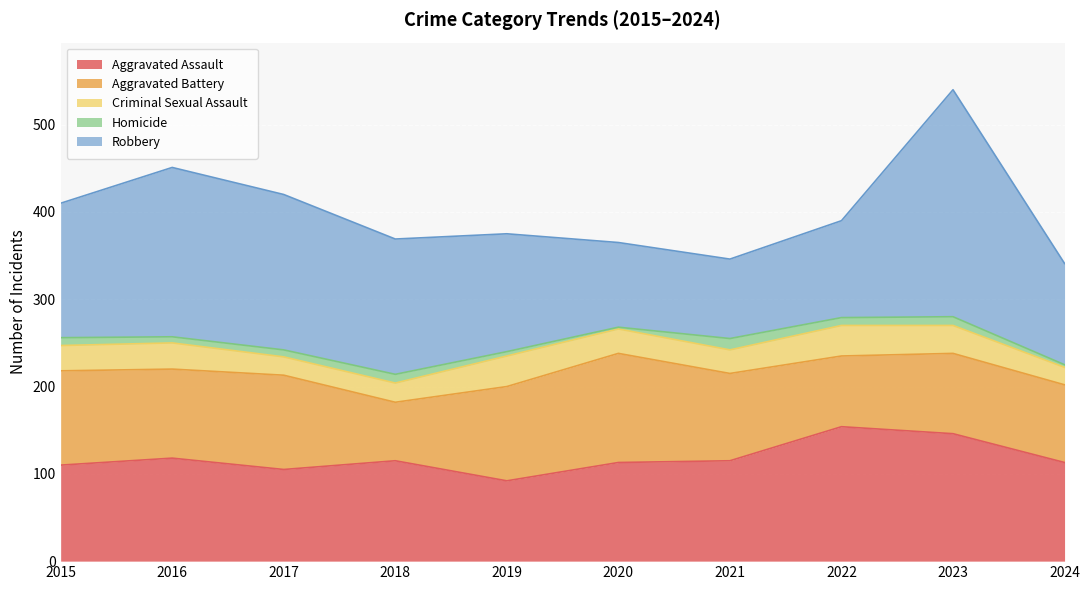

What is the lowest value of the Aggravated Assault series?

92